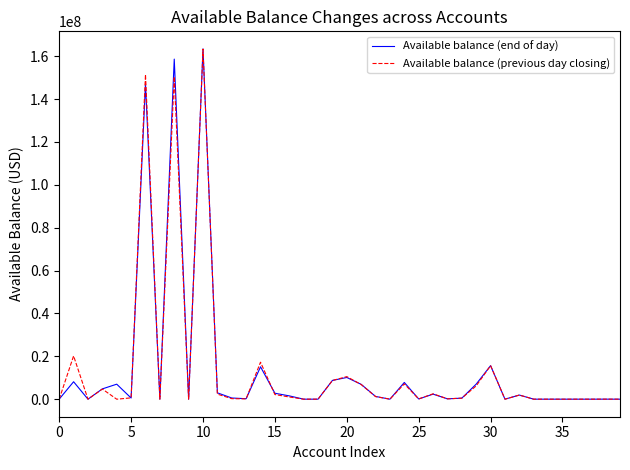

What is the maximum value shown in the chart?

163420329.7